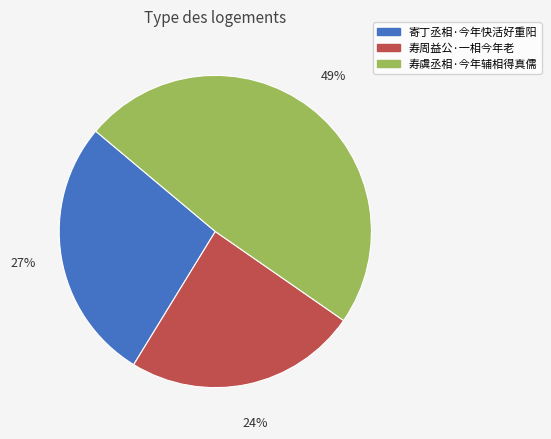

Does 寄丁丞相·今年快活好重阳 account for over 50% of the chart?

No